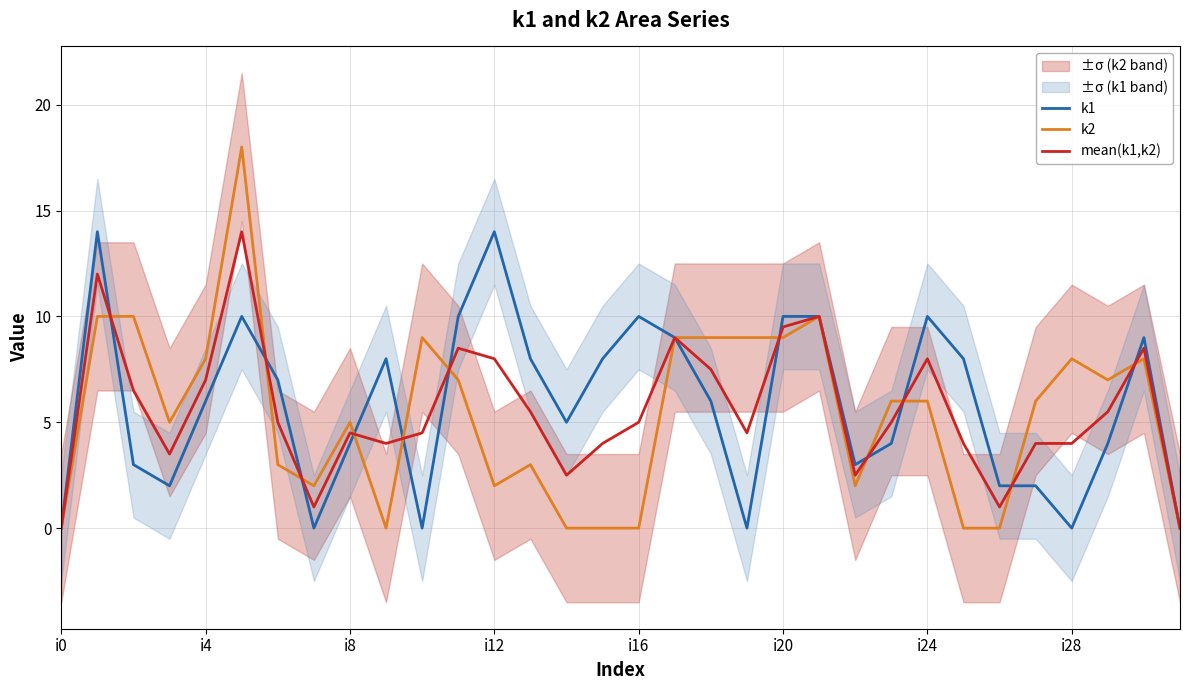

True or false: mean(k1,k2) and k2 intersect in this chart.

True